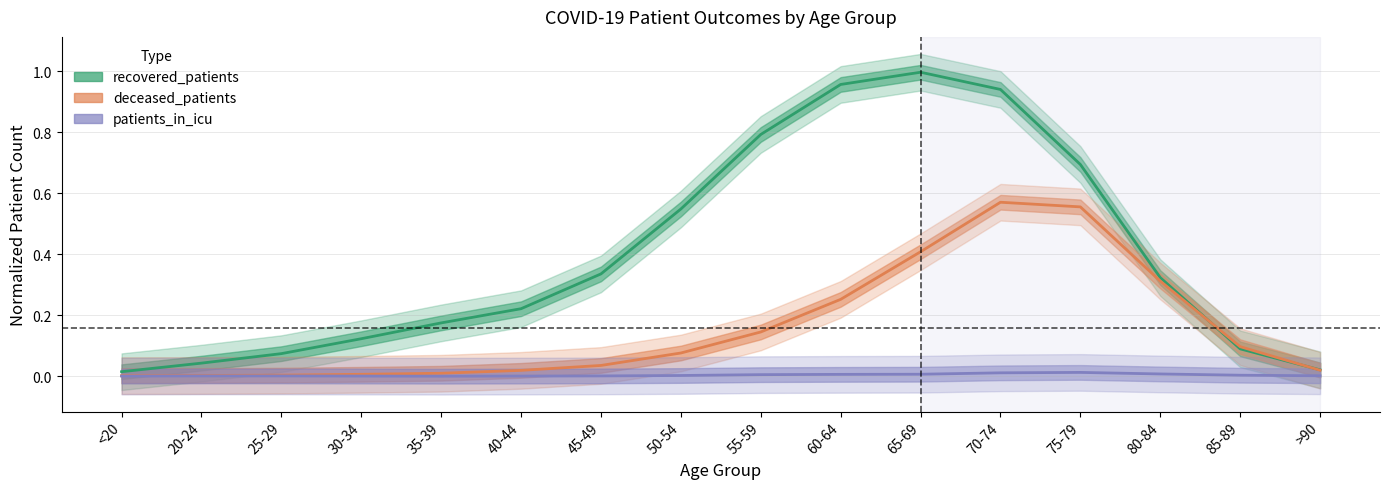

True or false: recovered_patients and deceased_patients cross at least once.

True